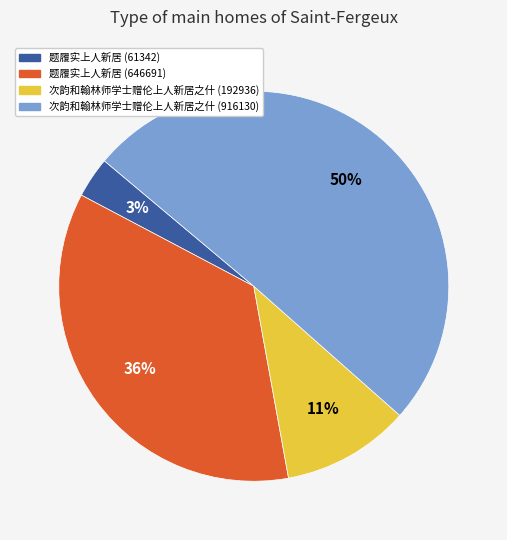

What is the smallest slice in the pie chart?

题履实上人新居 (61342)